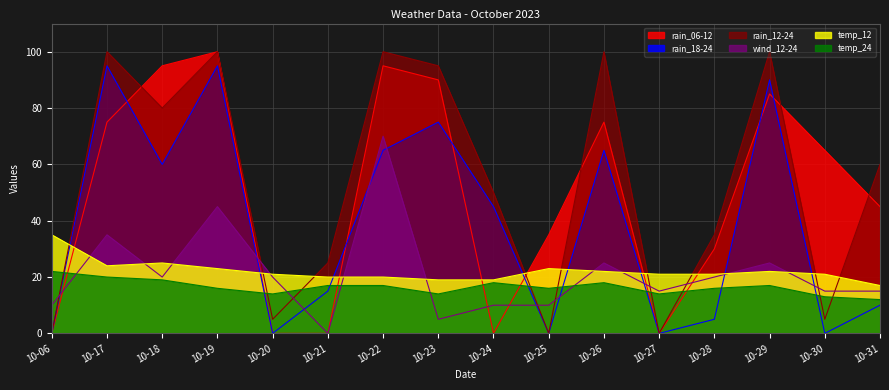

Which has a higher value, 10-22 or 10-23?

10-22